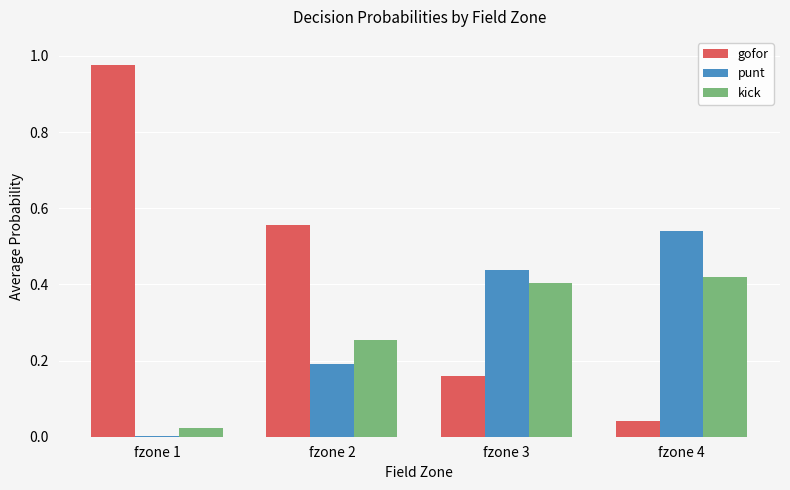

Which series has the largest range (max minus min)?

gofor